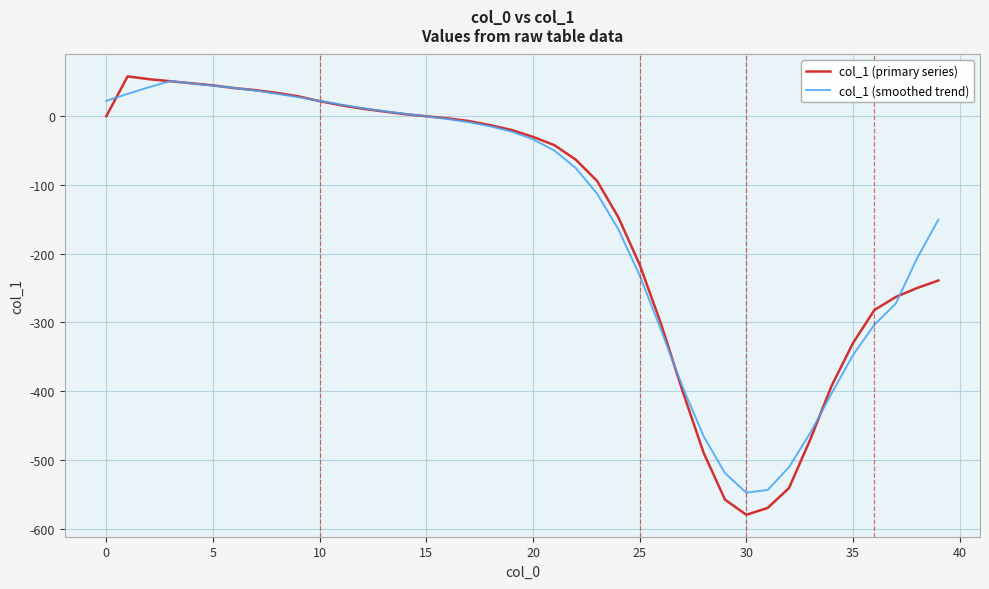

What is the maximum value shown in the chart?

58.0